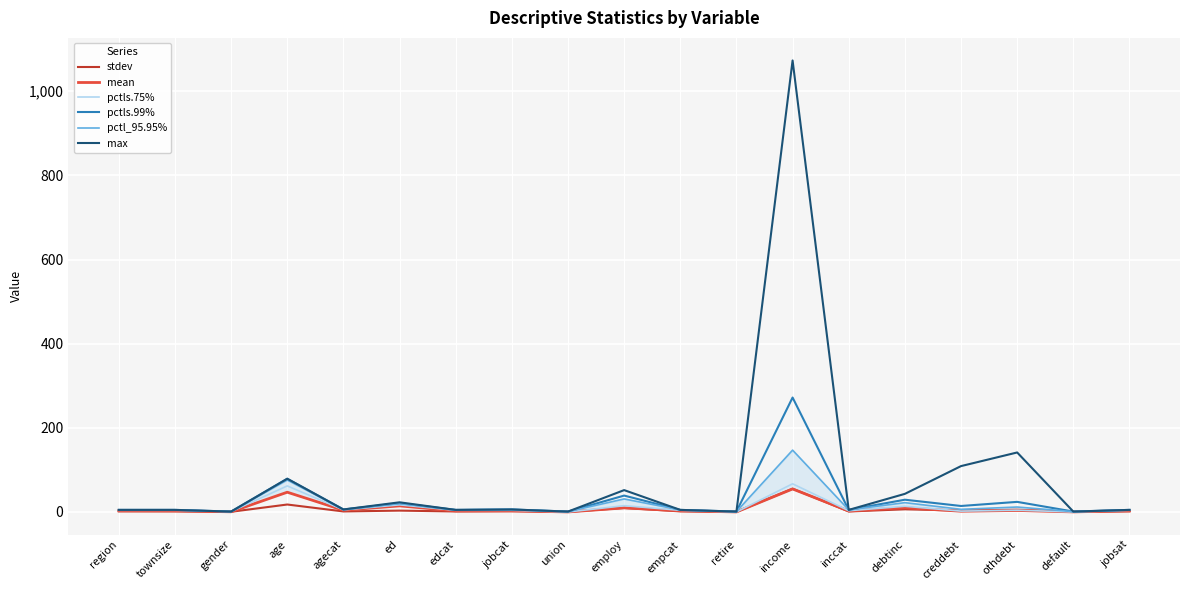

Between income and gender, which is larger?

income